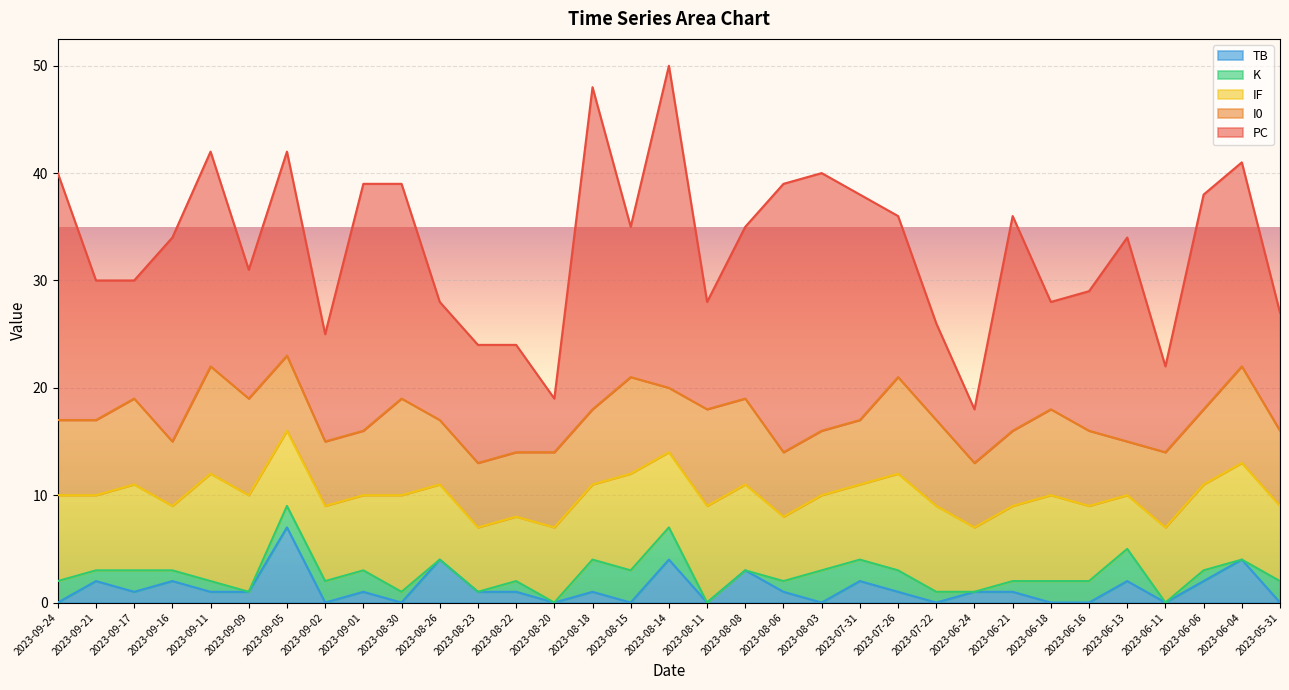

Does the chart display data point markers on the line(s)?

No